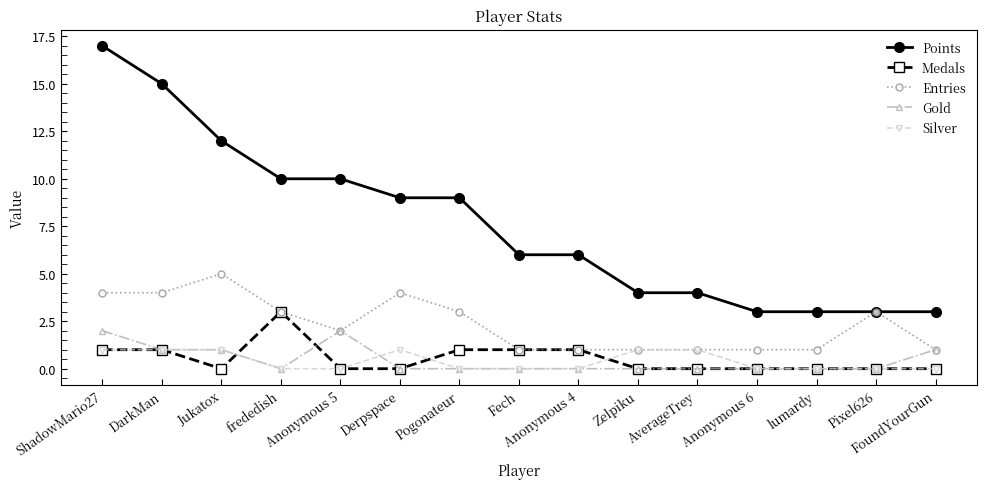

Which series has the largest total across all categories?

Points